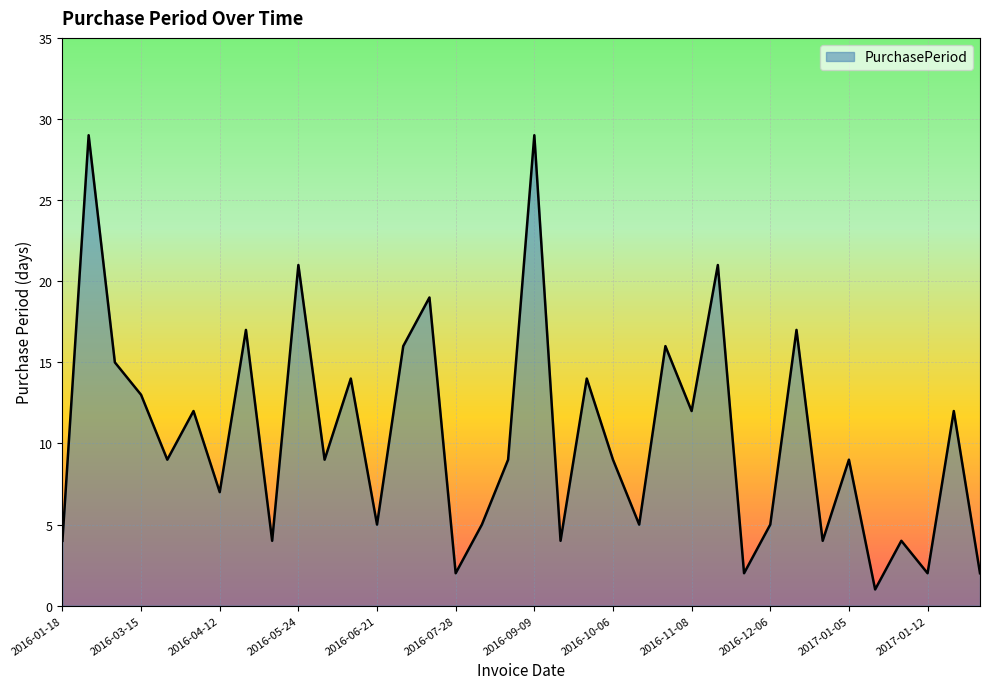

What is the difference between the maximum and minimum values?

28